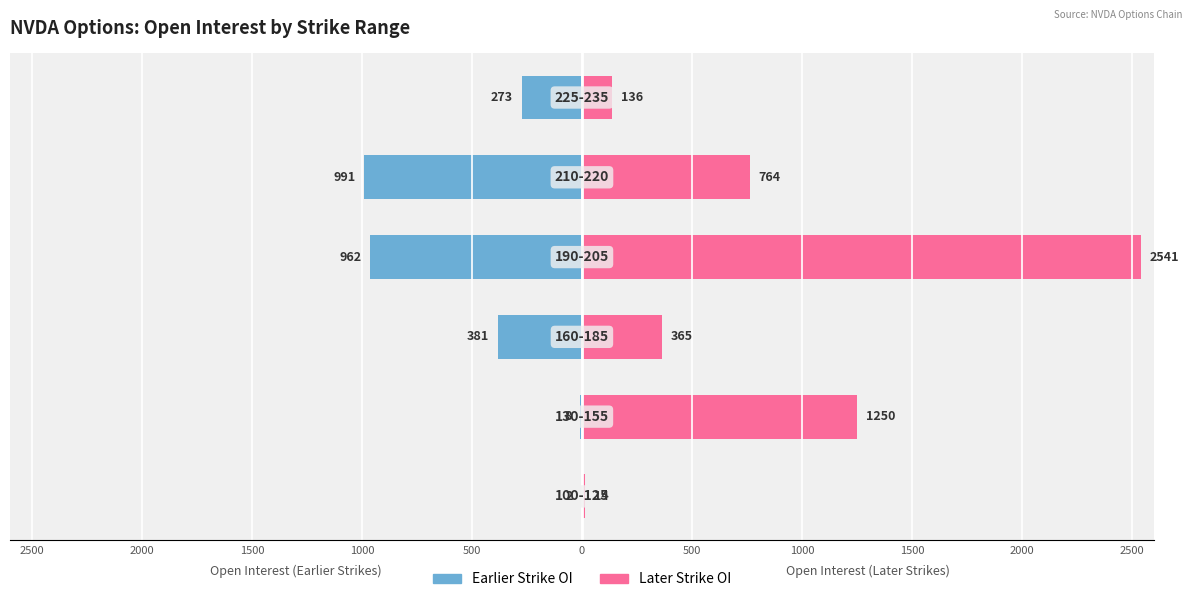

How many data points in Earlier Strike OI are less than -273?

3